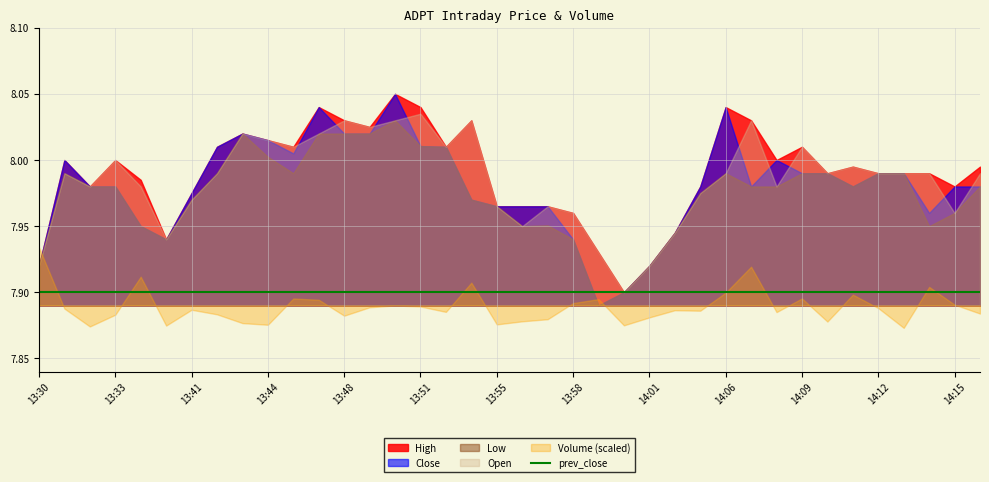

Does the chart display data point markers on the line(s)?

No